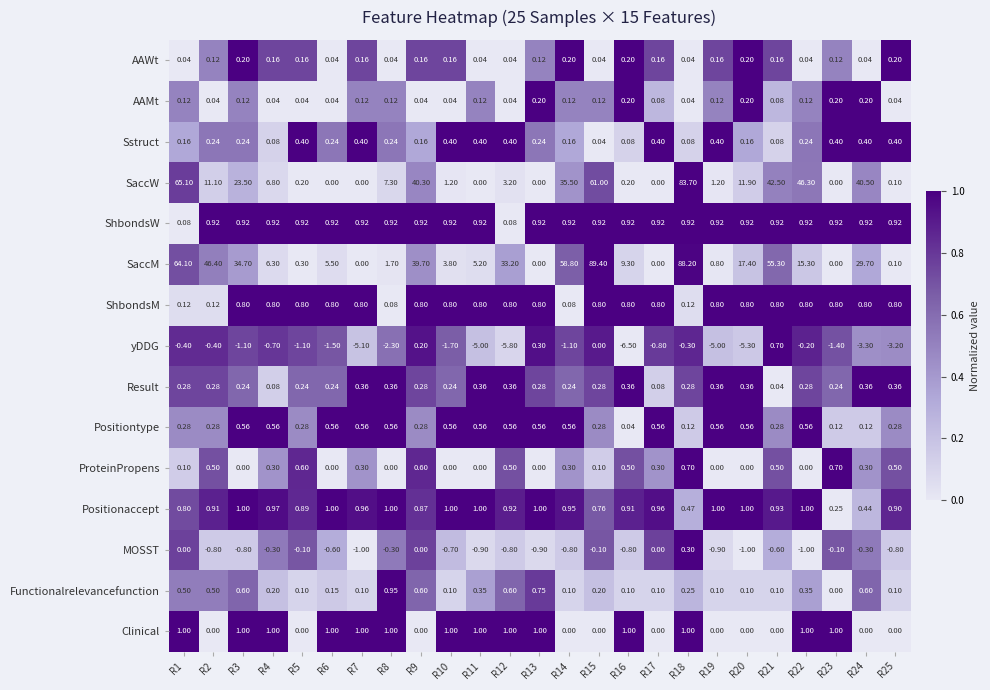

Which series has the widest spread of values?

SaccM